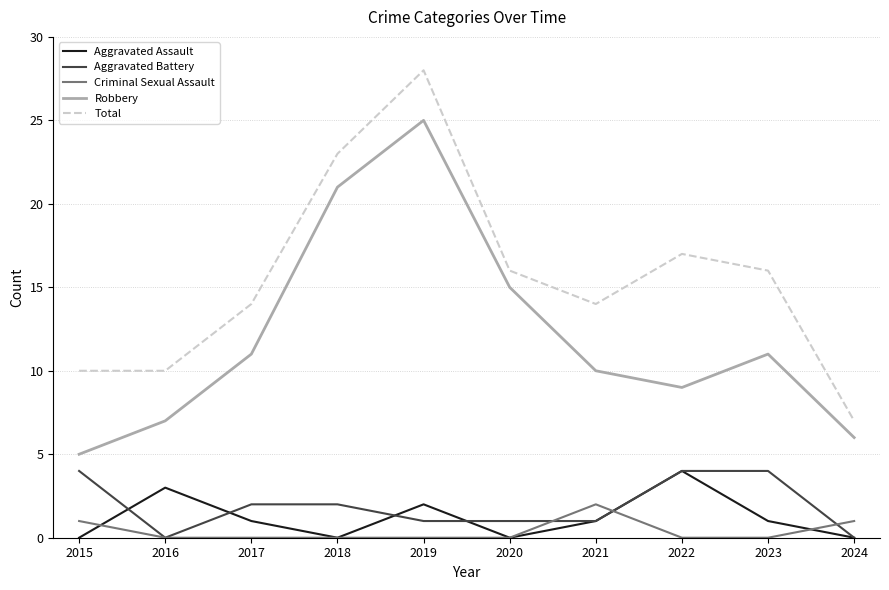

Does the chart display data point markers on the line(s)?

No